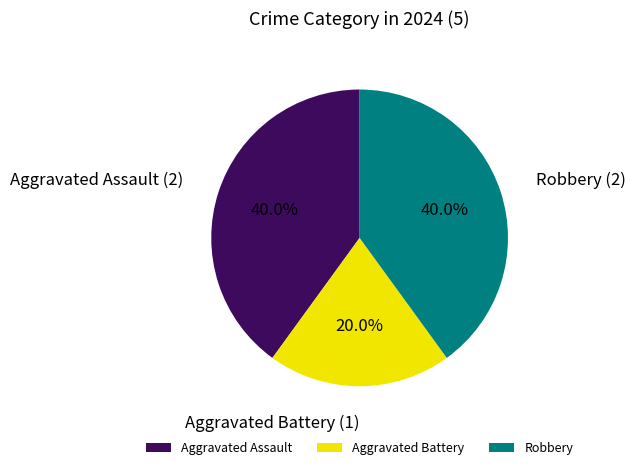

What portion of the pie excludes Aggravated Assault?

60.0%